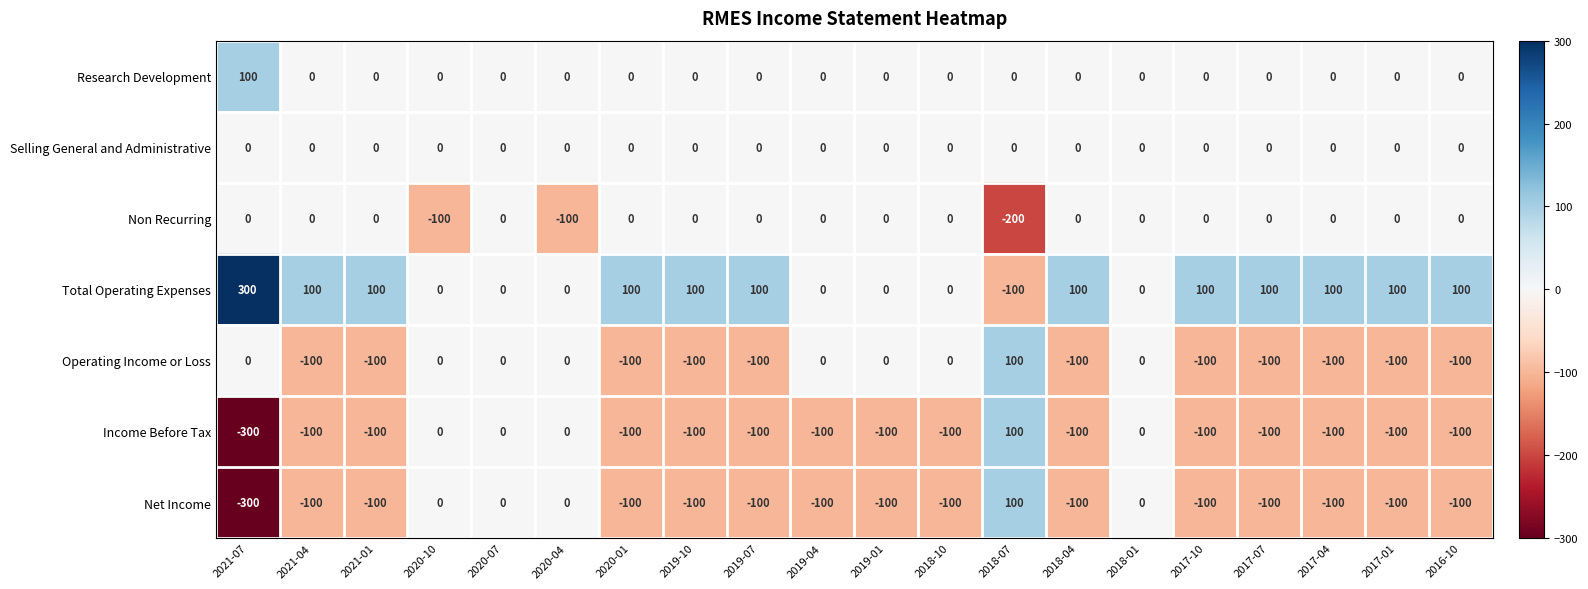

What is the difference between the Non Recurring values at 2020-04 and 2020-01?

100